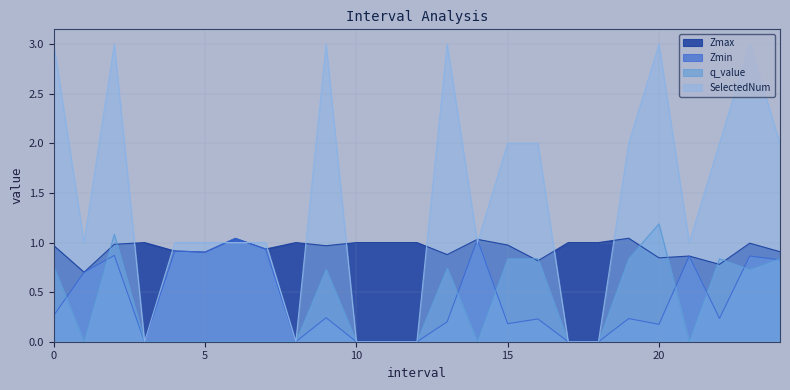

What is the sum of all Zmin values?

10.7